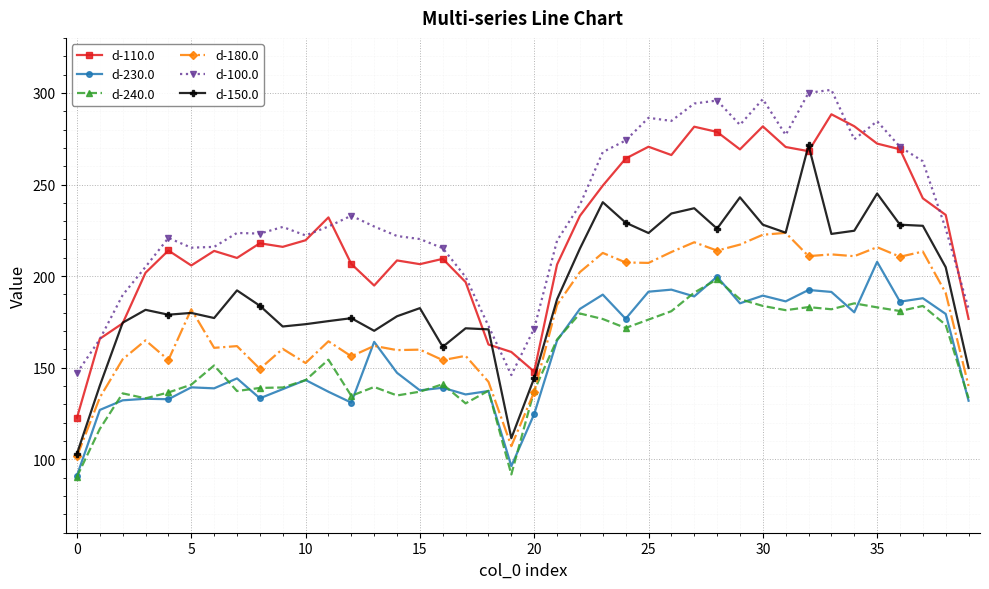

What is the value of the d-150.0 point at the 38th from the left?

227.5